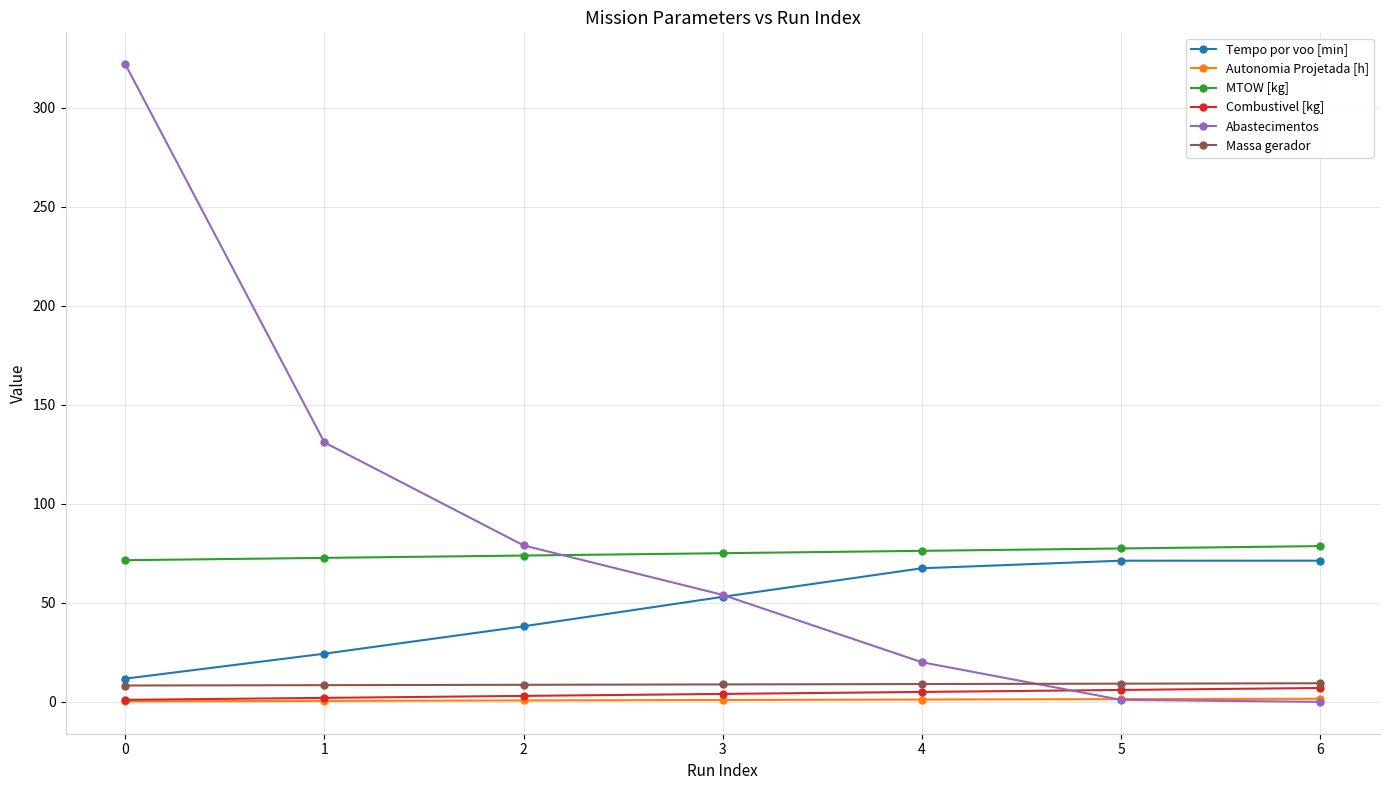

How many lines are shown in the chart?

6